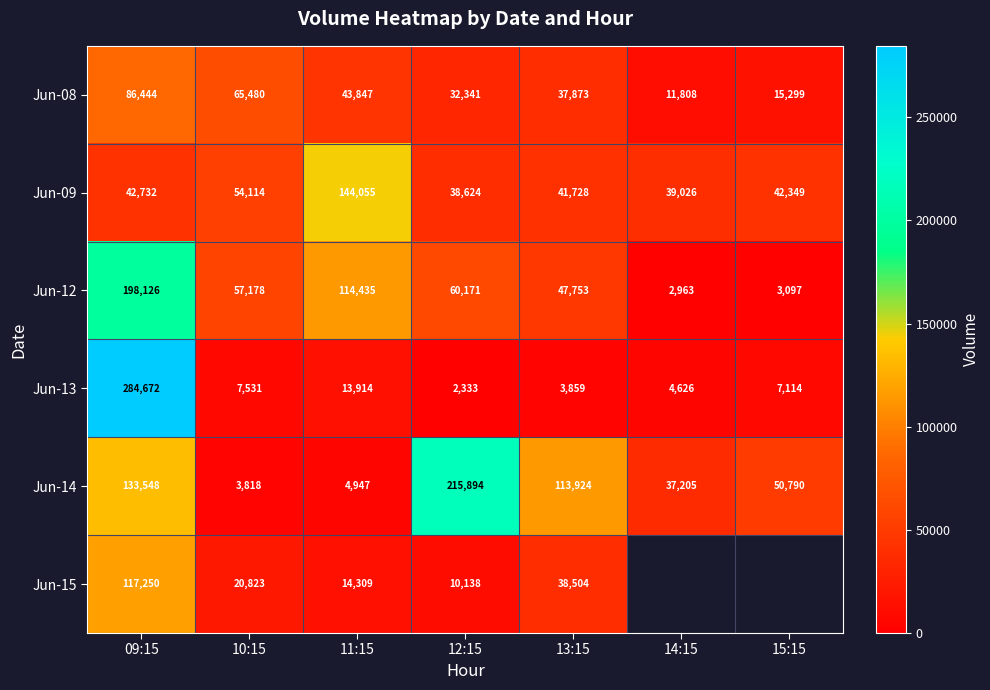

True or false: Jun-08 has a value of 4057 at 14:15.

False